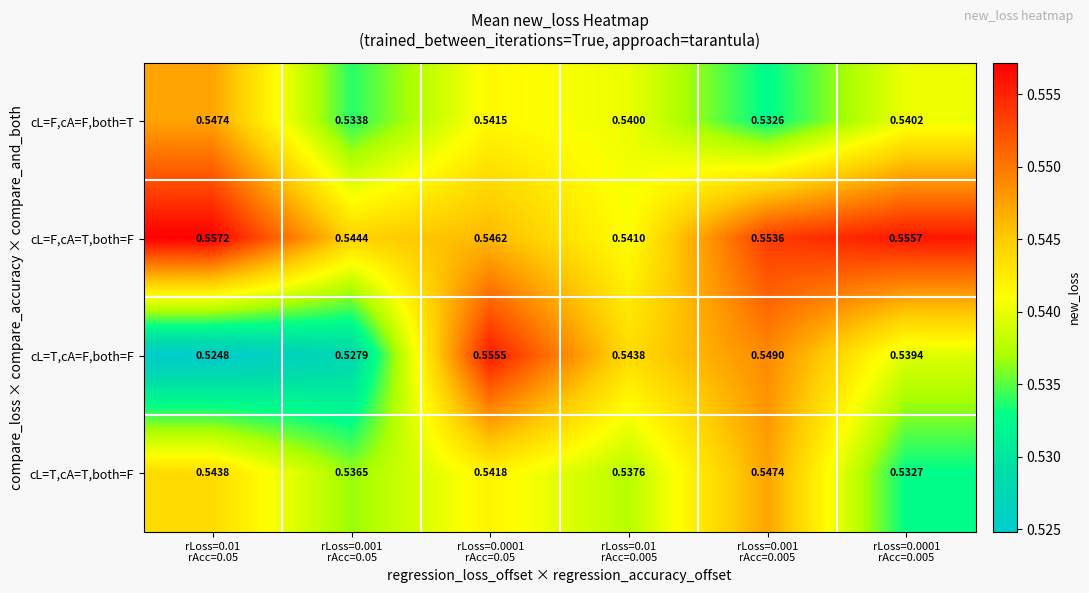

Which series has the largest total across all categories?

cL=F,cA=T,both=F